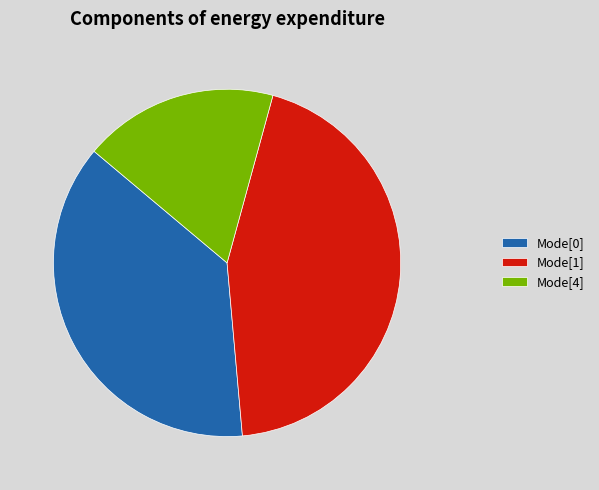

Is it true that Mode[1] is 44% of the pie?

True